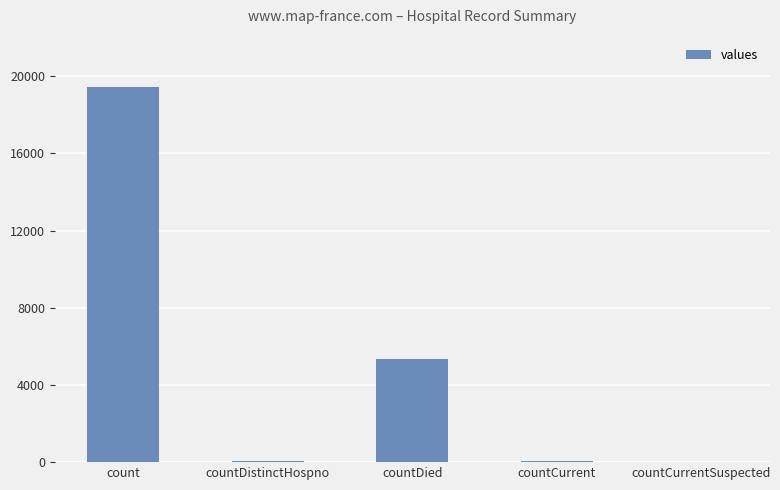

Between count and countDistinctHospno, which is larger?

count